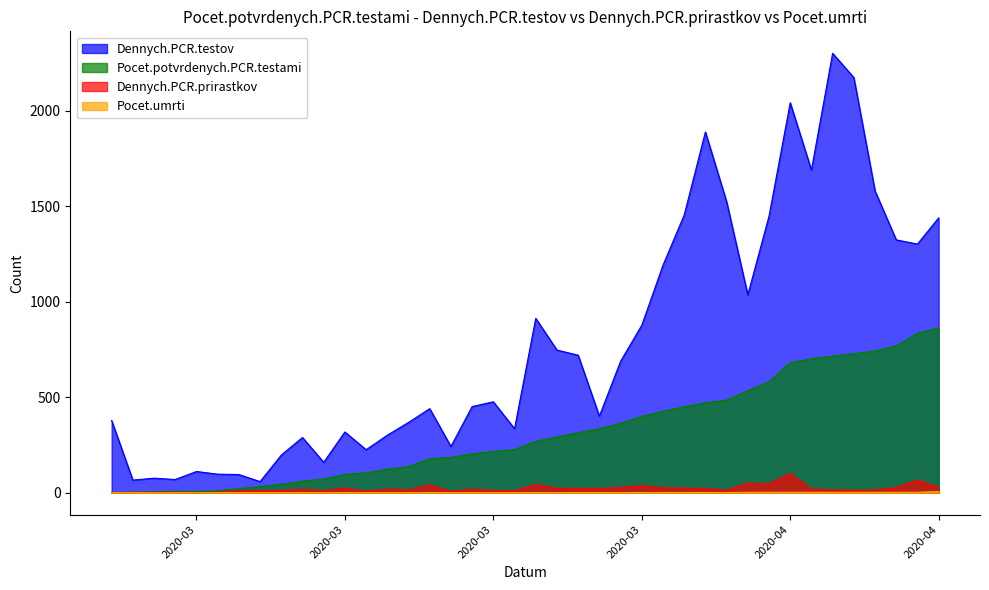

How many data points in Dennych.PCR.prirastkov are above 19?

17